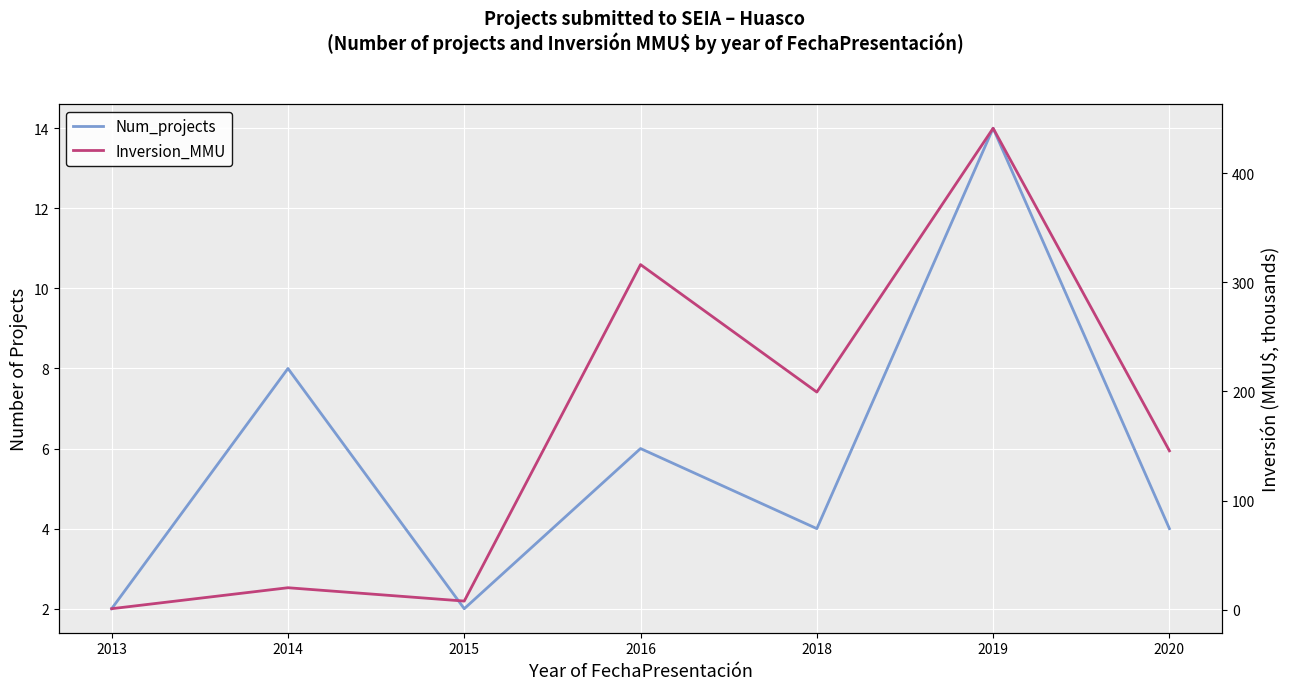

At which category is the sum across all series the highest?

2019